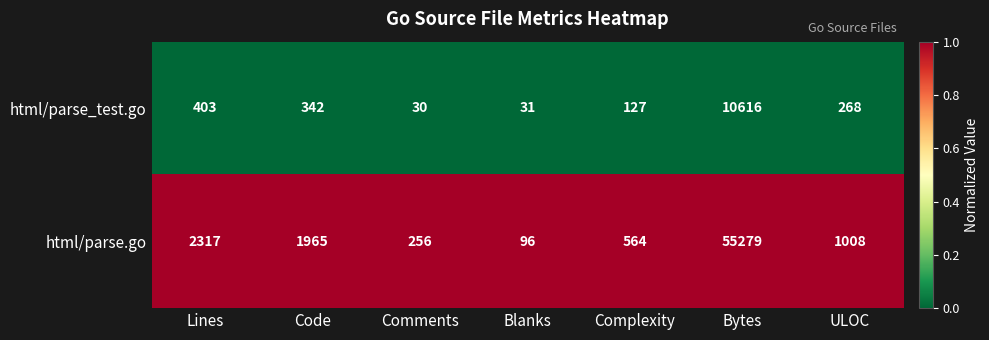

Reading left to right, list all the values displayed in this chart.

html/parse_test.go: Lines=403	Code=342	Comments=30	Blanks=31	Complexity=127	Bytes=10616	ULOC=268
html/parse.go: Lines=2317	Code=1965	Comments=256	Blanks=96	Complexity=564	Bytes=55279	ULOC=1008